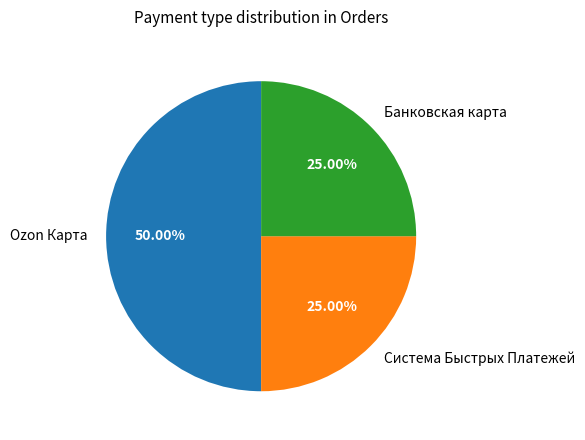

Which slice is the largest?

Ozon Карта